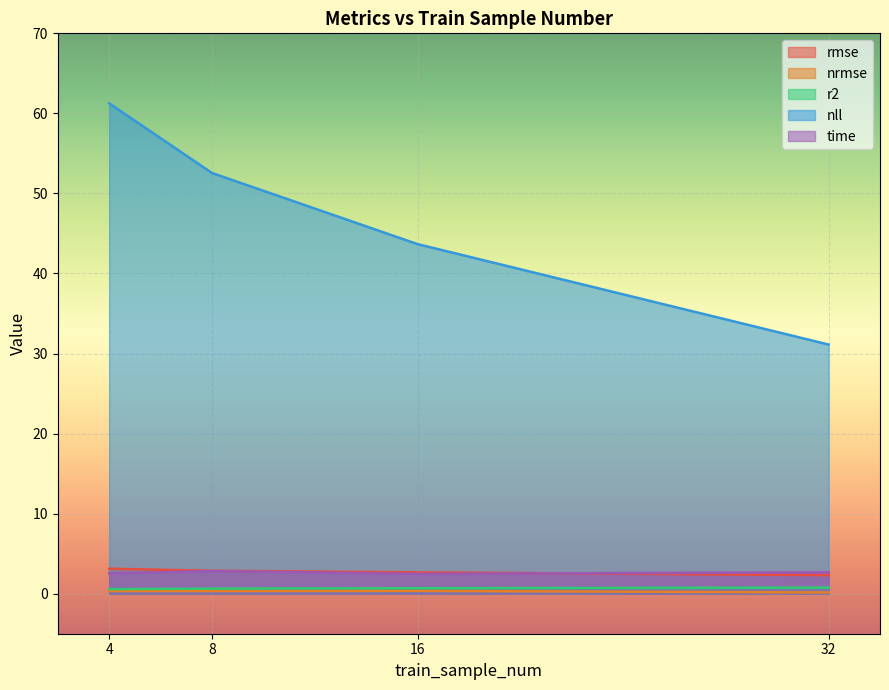

At how many categories does at least one series exceed 42?

3